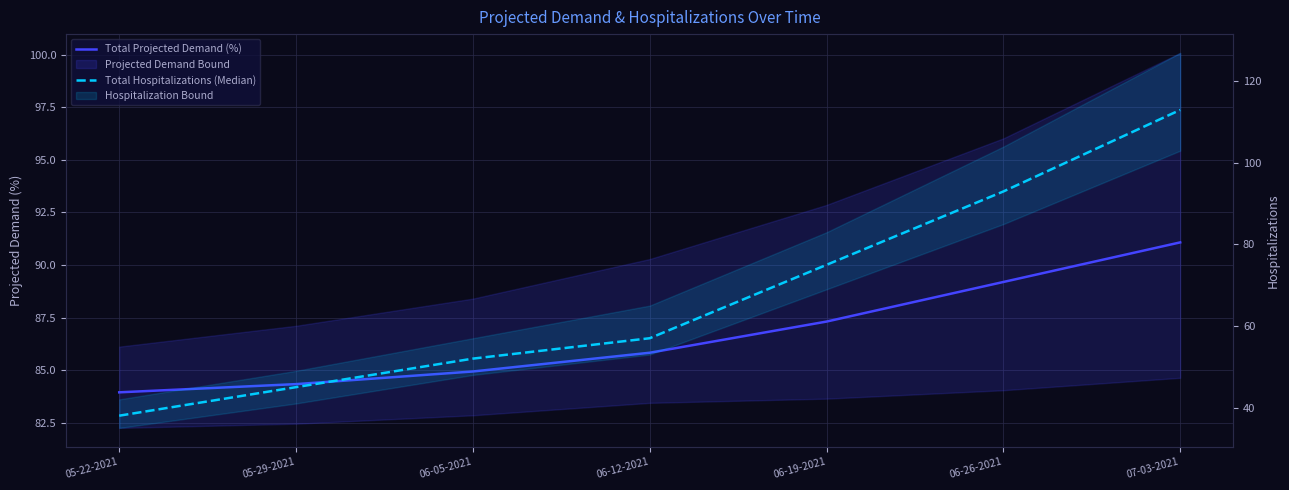

Reading left to right, extract all data points from this chart.

Total Projected Demand (%): 84.0	84.3	85.0	85.8	87.3	89.2	91.1
Total Hospitalizations (Median): 38.0	45.0	52.0	57.0	75.0	93.0	113.0